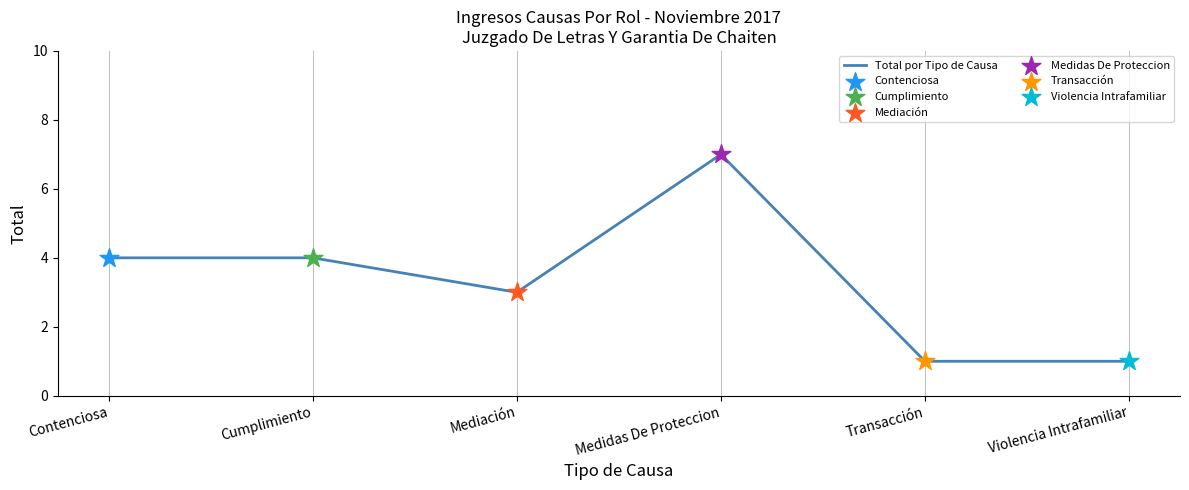

What is the ratio of the value at Violencia Intrafamiliar to the value at Transacción?

1.0